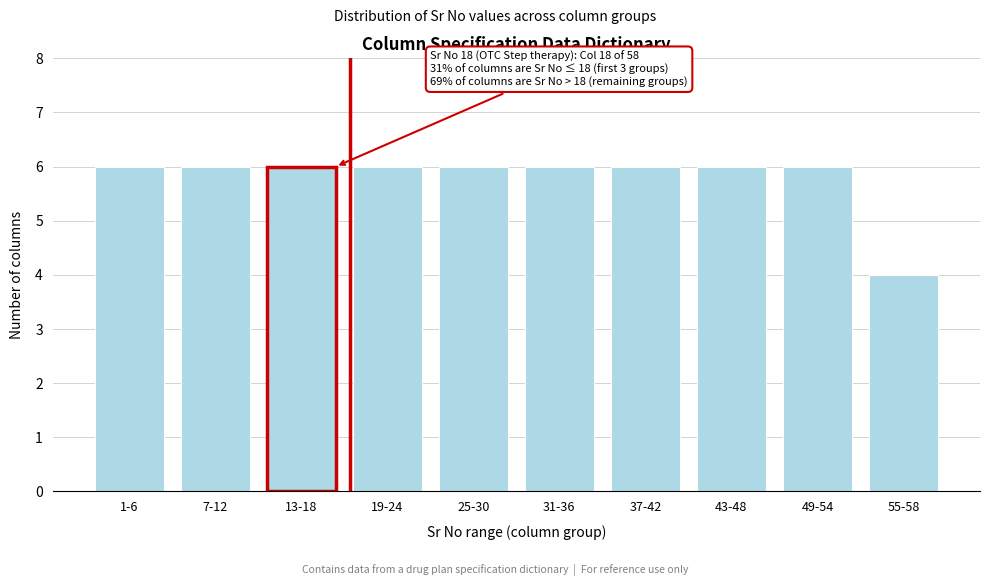

Reading left to right, list all the values displayed in this chart.

1-6=6	7-12=6	13-18=6	19-24=6	25-30=6	31-36=6	37-42=6	43-48=6	49-54=6	55-58=4